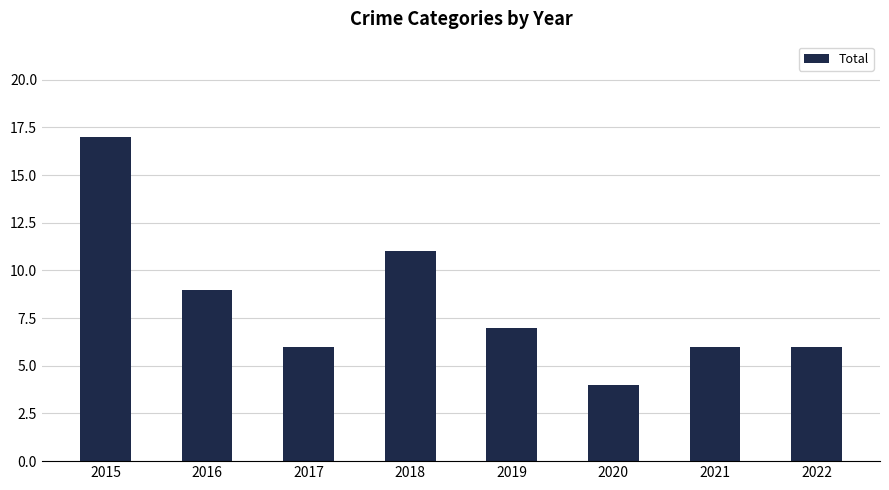

What is the value of the 3rd bar from the left?

6